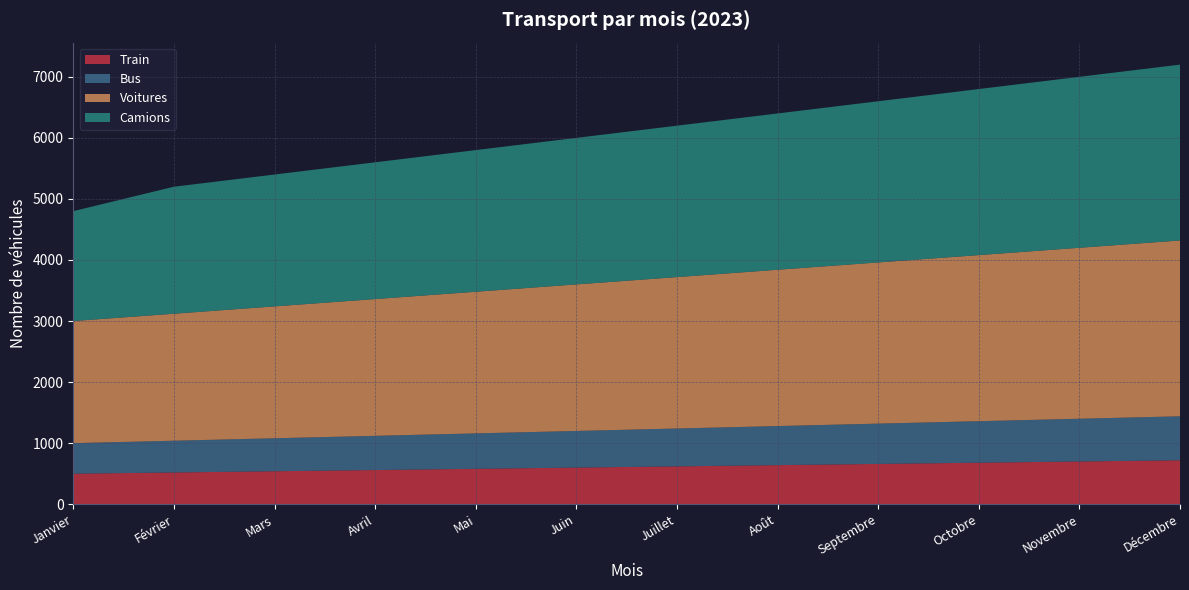

Reading right to left, list all the values displayed in this chart.

Train: 720	700	680	660	640	620	600	580	560	540	520	500
Bus: 720	700	680	660	640	620	600	580	560	540	520	500
Voitures: 2880	2800	2720	2640	2560	2480	2400	2320	2240	2160	2080	2000
Camions: 2880	2800	2720	2640	2560	2480	2400	2320	2240	2160	2080	1800